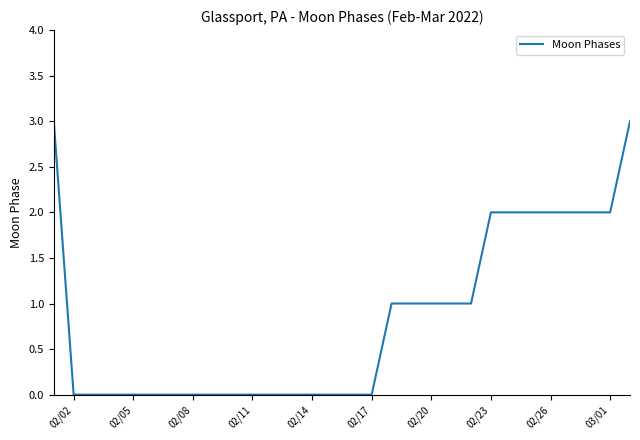

Reading left to right, list all the values displayed in this chart.

3	0	0	0	0	0	0	0	0	0	0	0	0	0	0	0	0	1	1	1	1	1	2	2	2	2	2	2	2	3